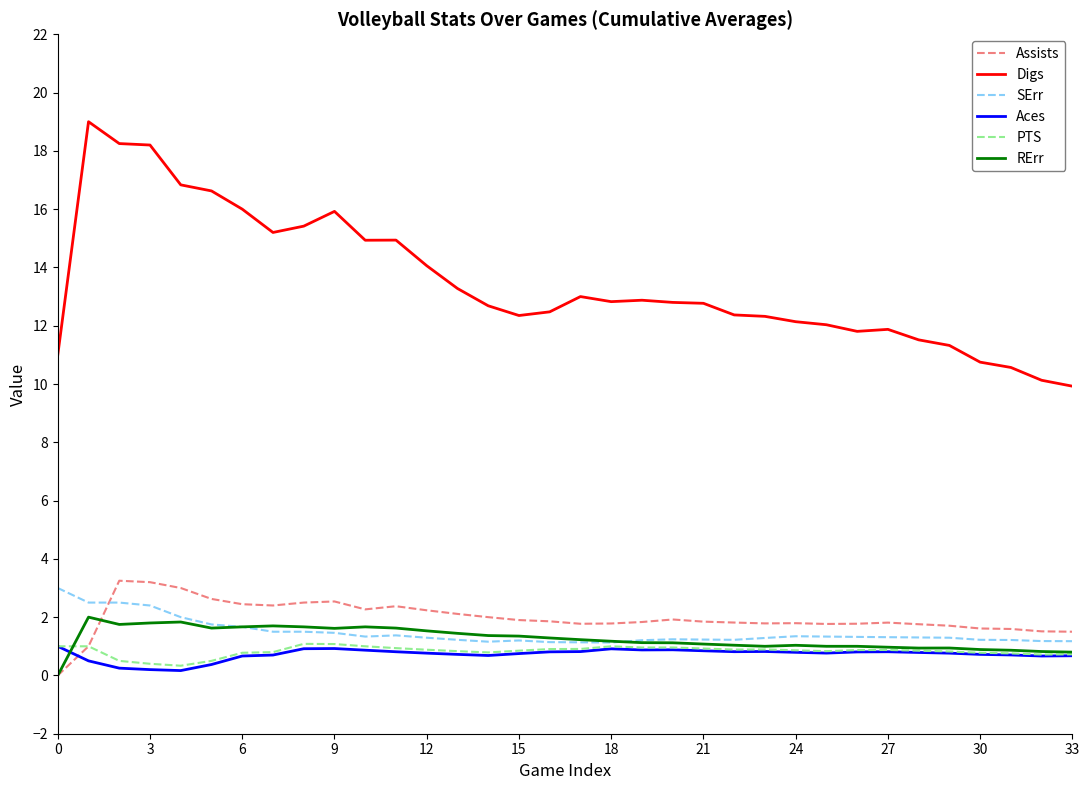

Which series has the widest spread of values?

Digs